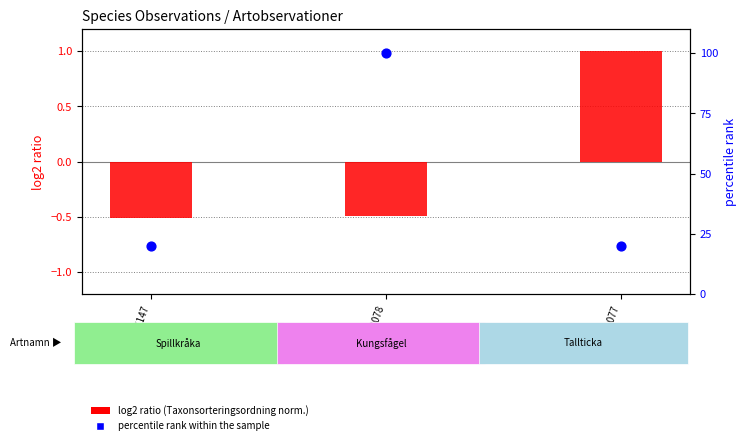

Which series has the largest total across all categories?

percentile rank within the sample